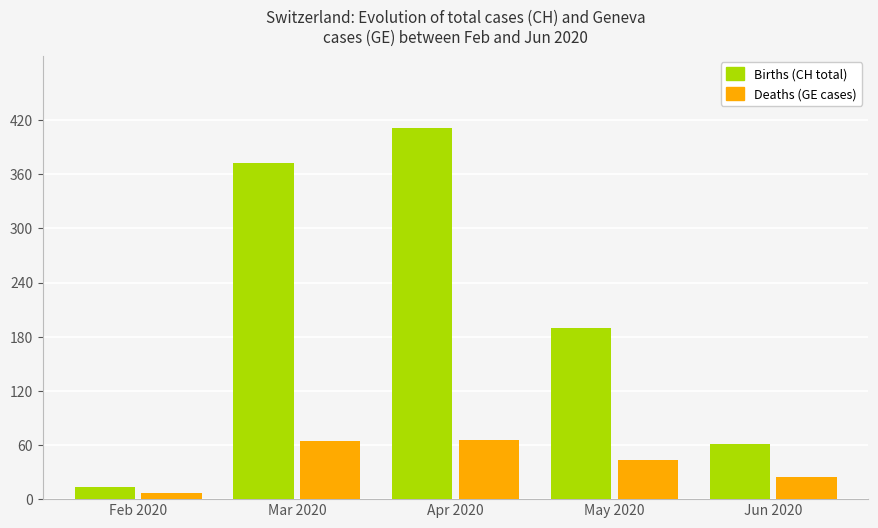

What is the maximum value shown in the chart?

411